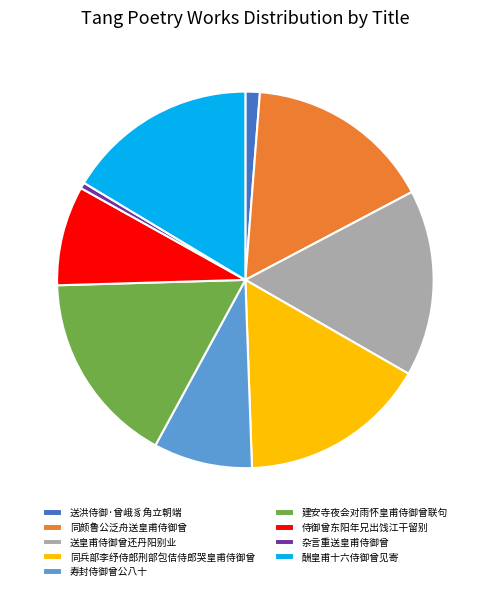

Which has a higher value, 寿封侍御曾公八十 or 同颜鲁公泛舟送皇甫侍御曾?

同颜鲁公泛舟送皇甫侍御曾